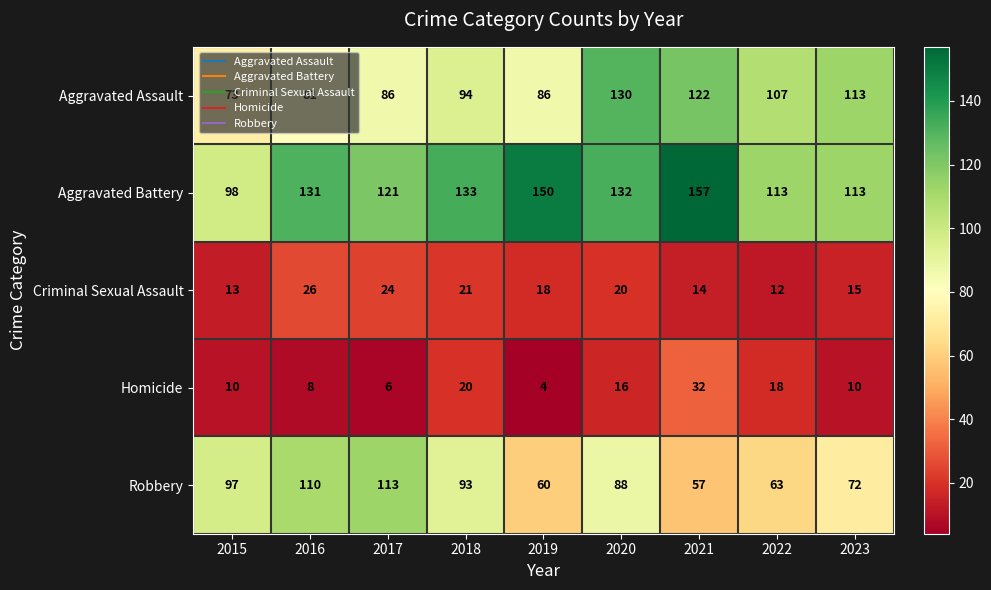

At 2015, list the series in order from smallest to largest.

Homicide, Criminal Sexual Assault, Aggravated Assault, Robbery, Aggravated Battery